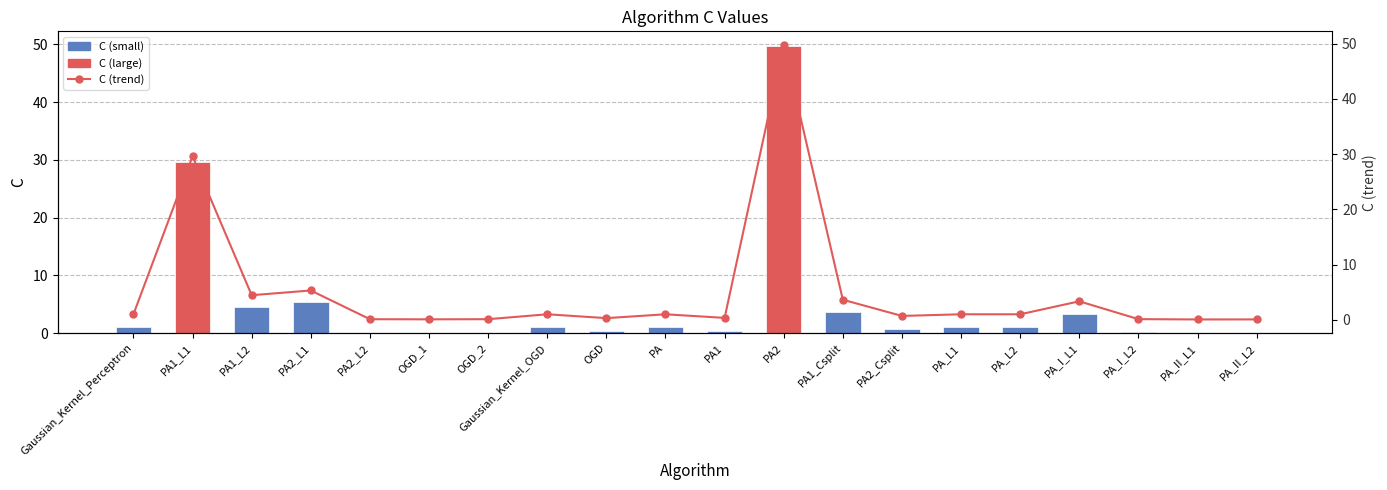

Are the bars grouped side by side (vs. stacked)?

Yes